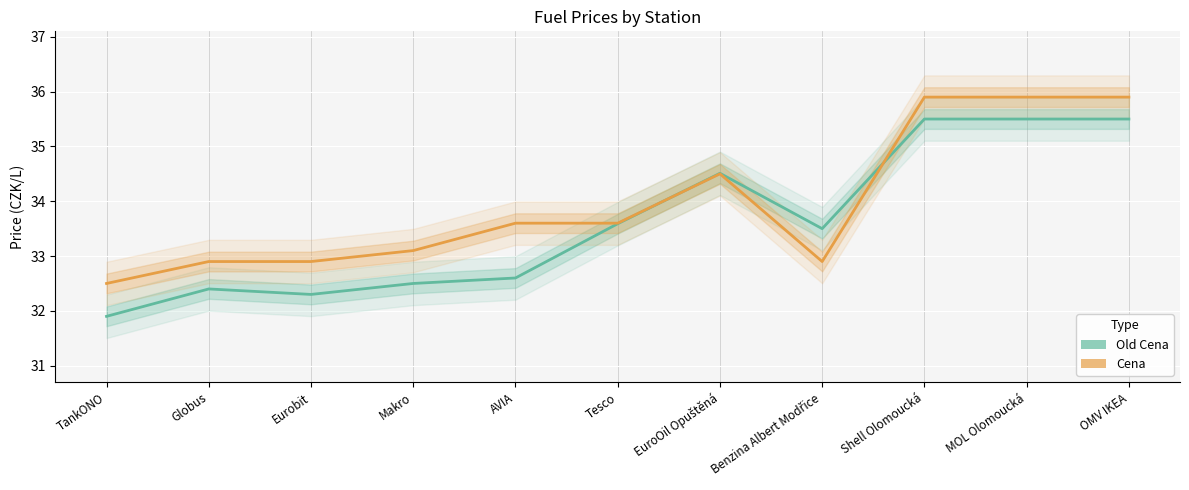

Is the value of Cena at Eurobit greater than the value of Old Cena at MOL Olomoucká?

No